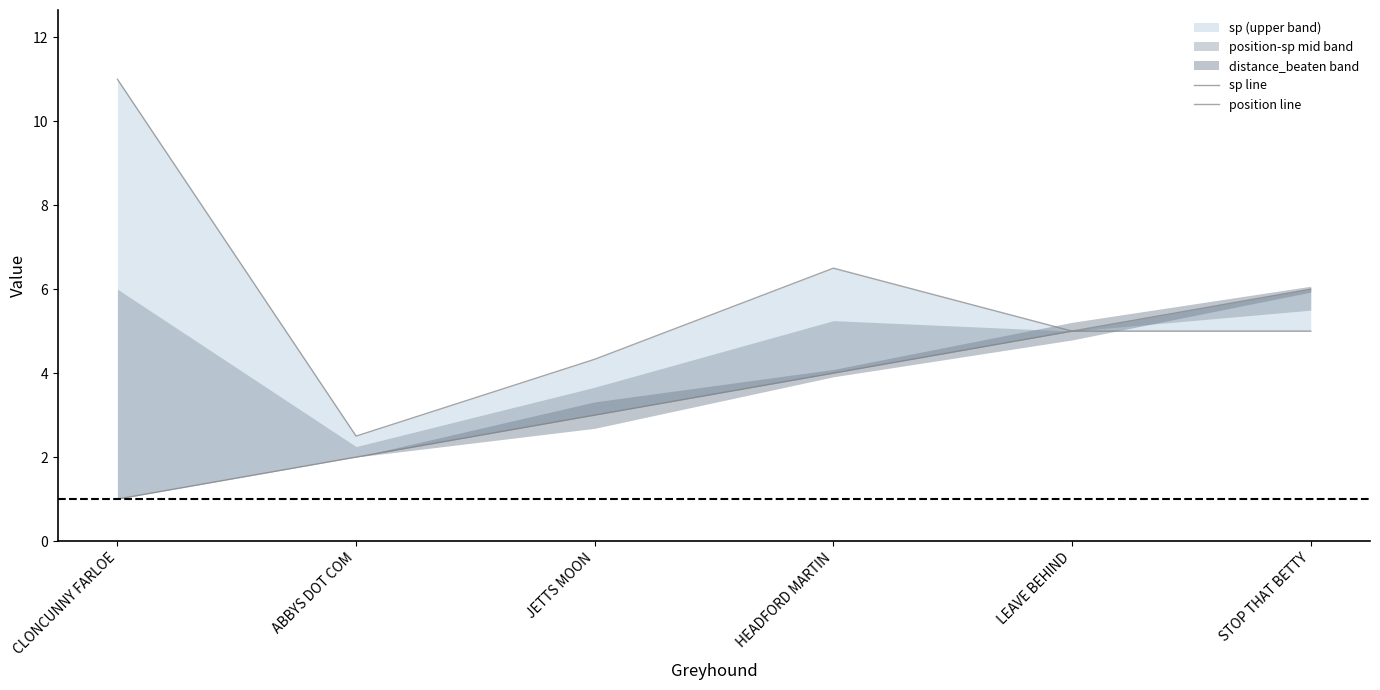

The value of position line at CLONCUNNY FARLOE is 1.5. True or false?

False